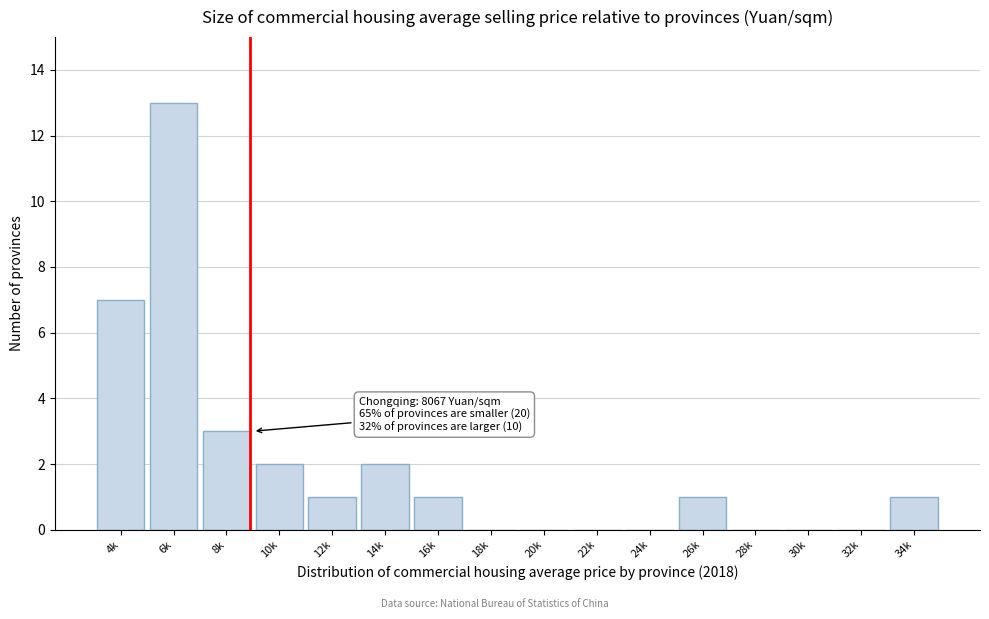

Reading left to right, transcribe all the data shown in this chart.

4k=7	6k=13	8k=3	10k=2	12k=1	14k=2	16k=1	18k=0	20k=0	22k=0	24k=0	26k=1	28k=0	30k=0	32k=0	34k=1